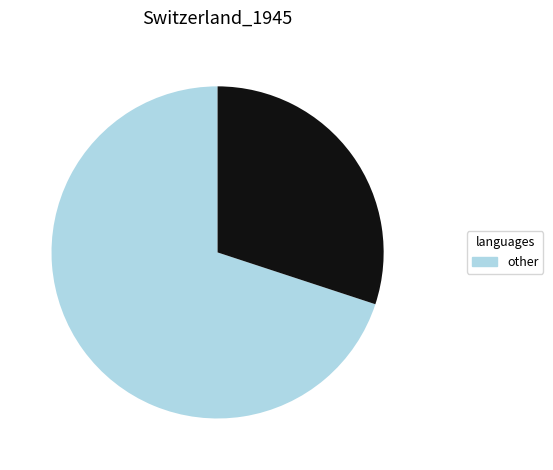

Is there a majority slice in this chart?

Yes